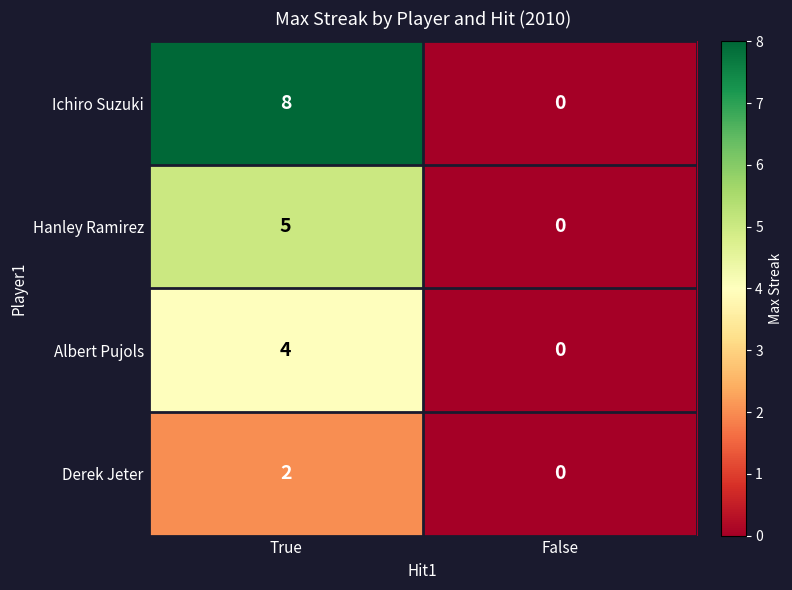

How many positive values does the Albert Pujols series have?

1